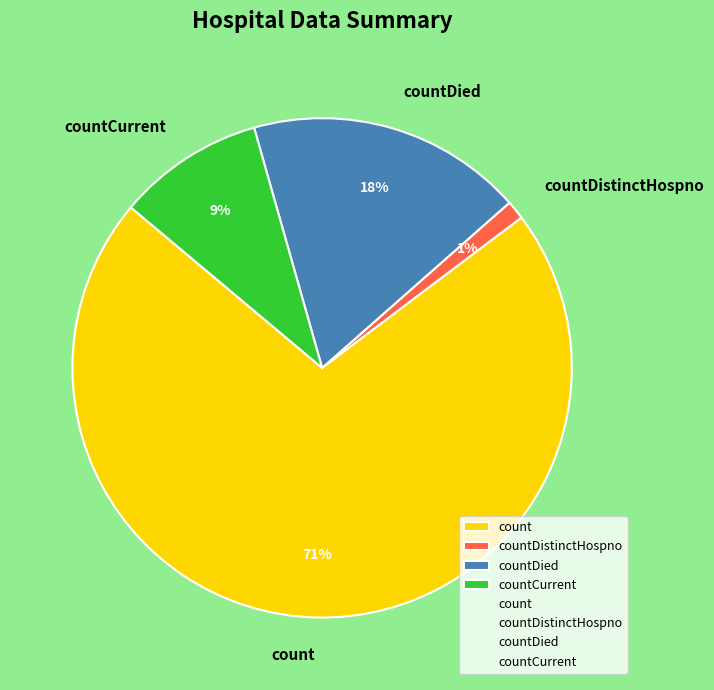

The countDistinctHospno slice represents 1% of the pie. True or false?

True